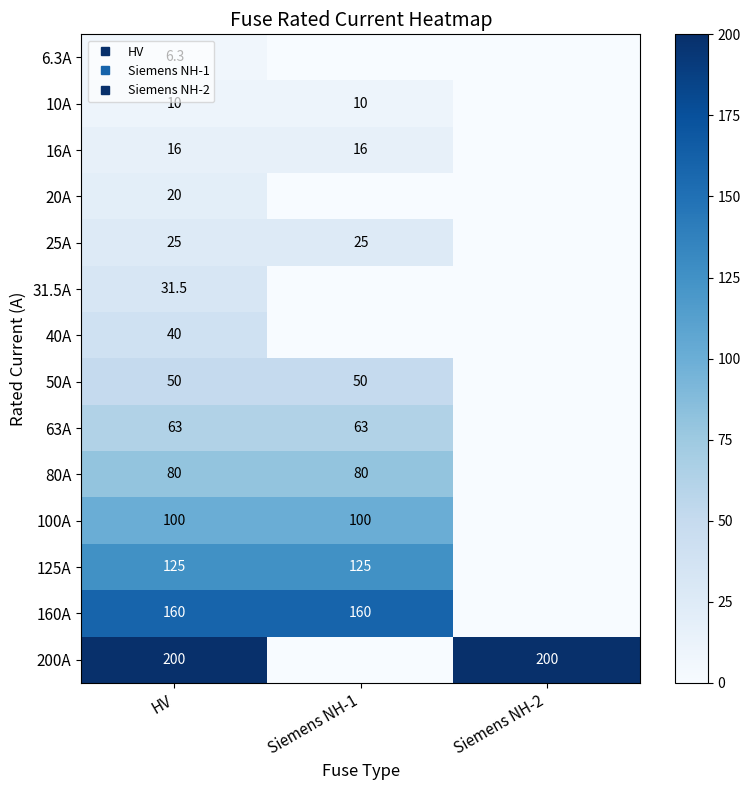

Which category has the lowest value in the 125A series?

Siemens NH-2